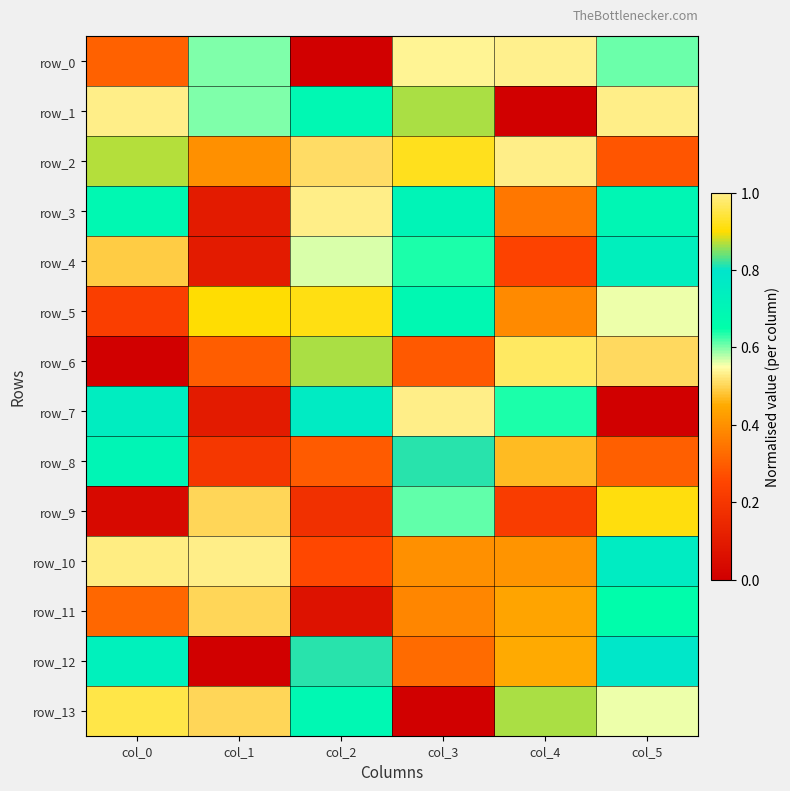

The value of row_10 at col_4 is 0.6. True or false?

False